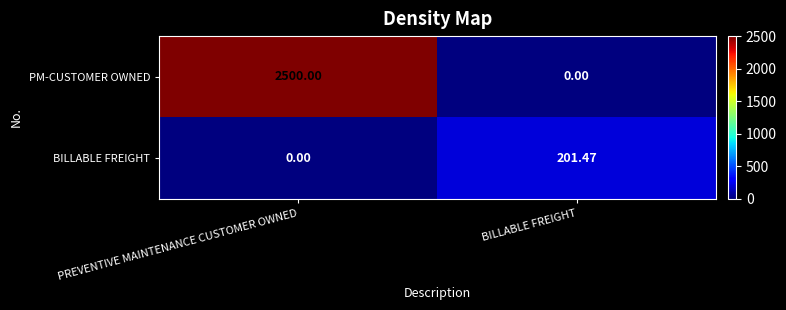

Count the number of data series in this chart.

2